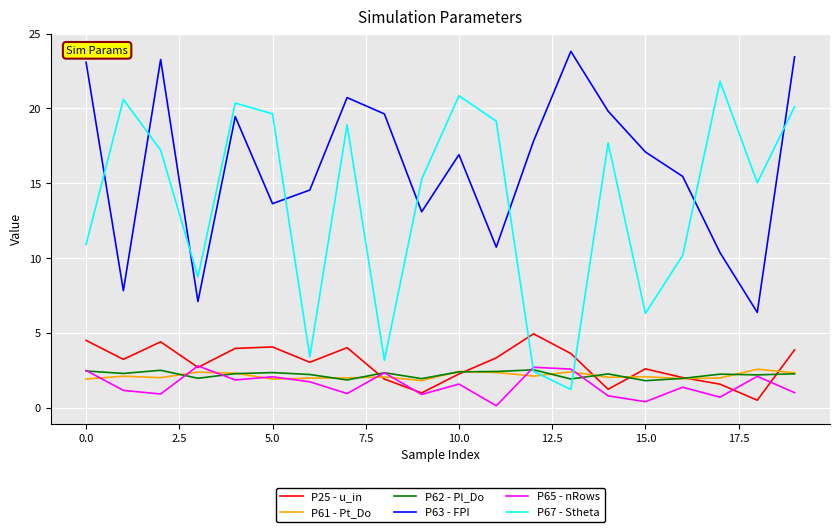

What is the maximum value shown in the chart?

23.8